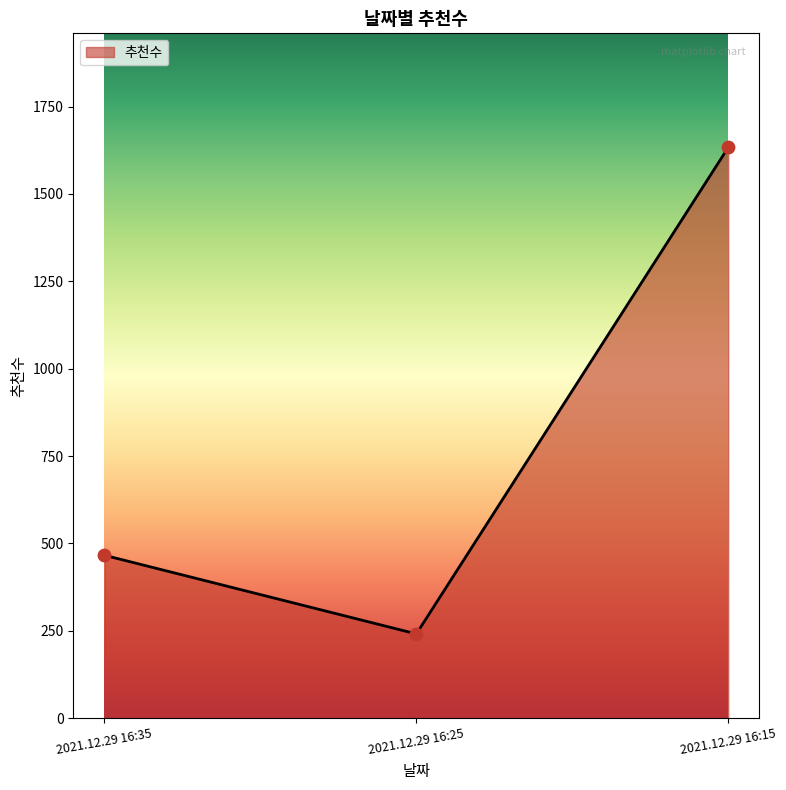

Between 2021.12.29 16:35 and 2021.12.29 16:15, which is larger?

2021.12.29 16:15